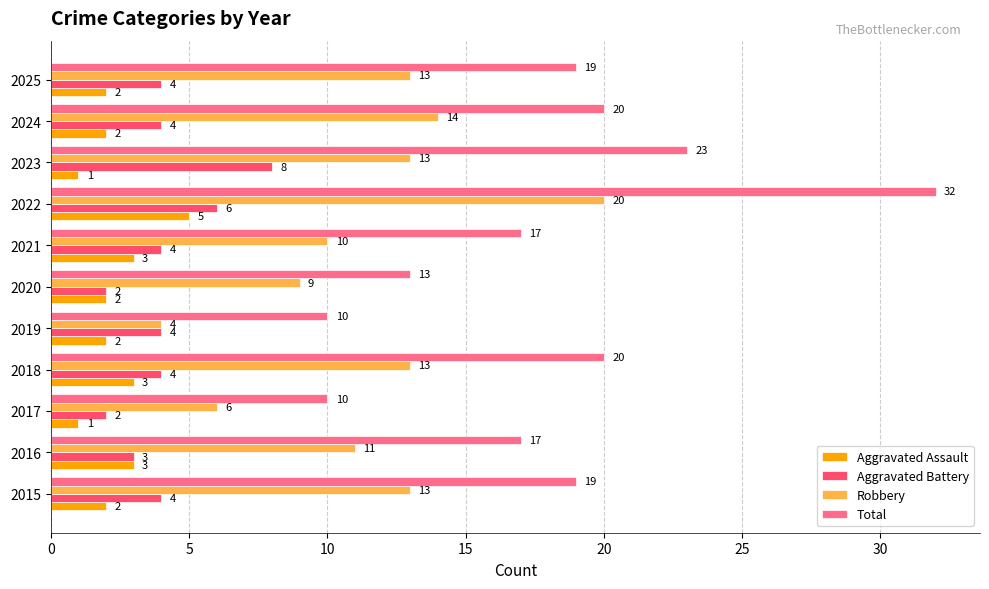

Rank the series by their maximum value, from lowest to highest.

Aggravated Assault, Aggravated Battery, Robbery, Total